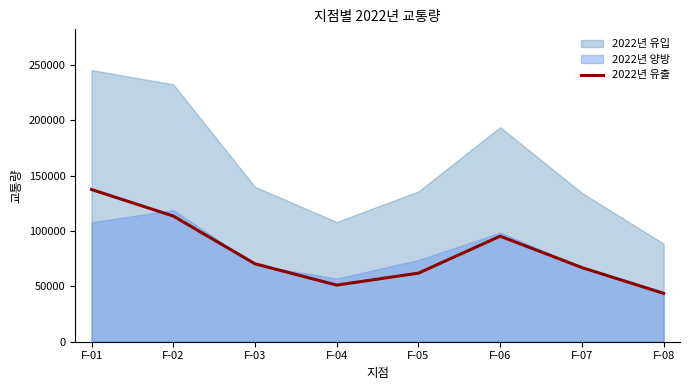

Where is 2022년 유출 nearest to the value 90515?

F-06